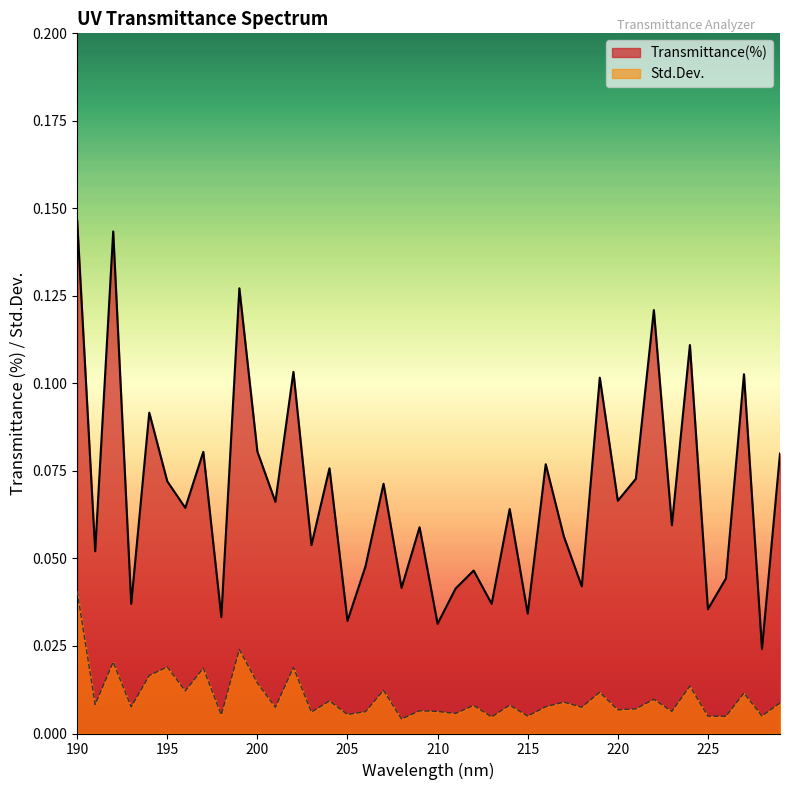

True or false: Std.Dev. has a value of 0.0 at 229.

False